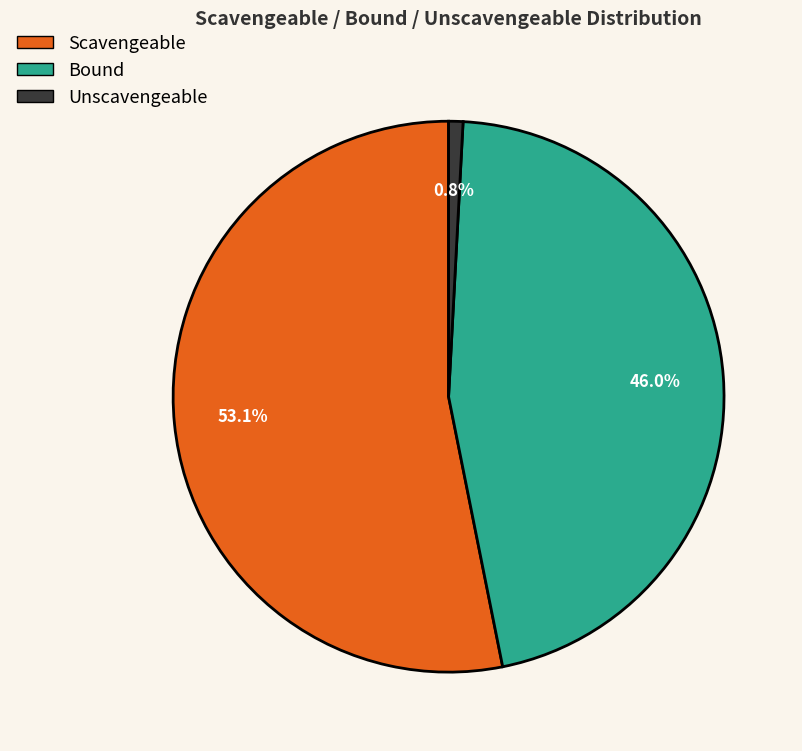

Which slice is the smallest?

Unscavengeable